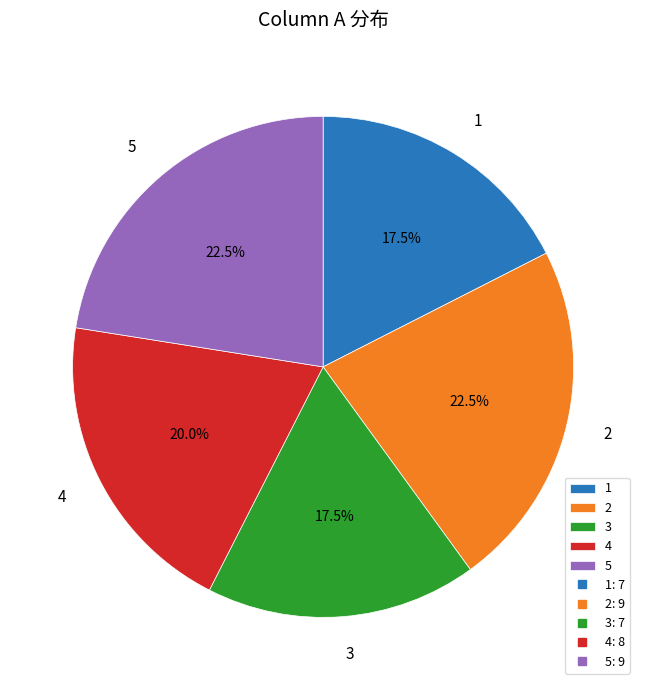

Is the sum of 4 and 3 greater than half?

No